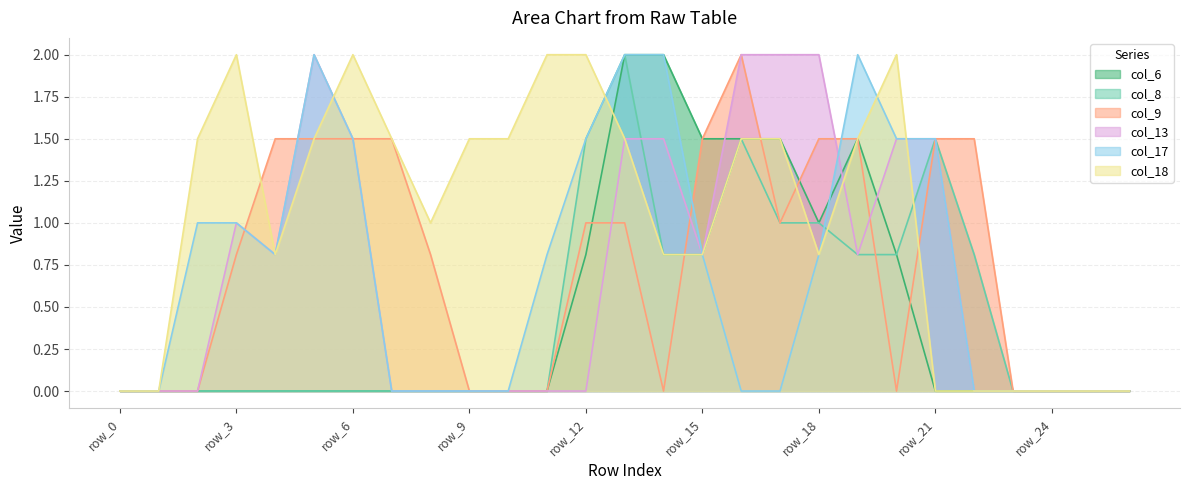

Does the chart display data point markers on the line(s)?

No